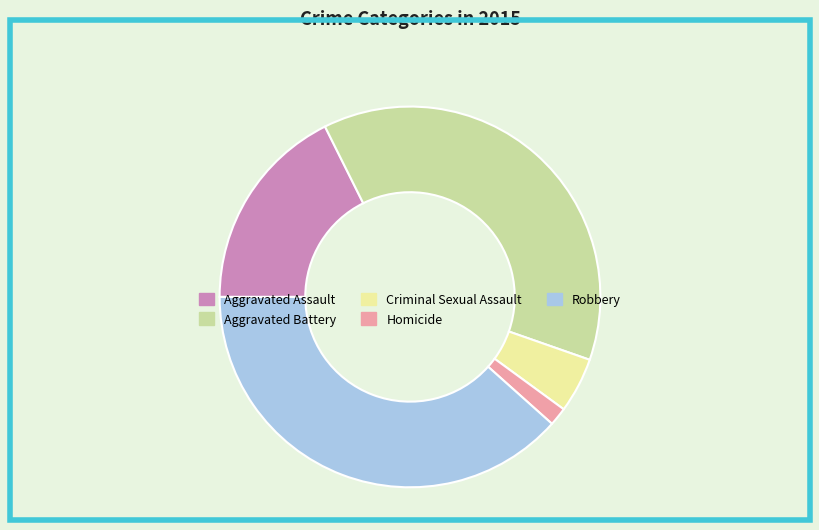

Does Homicide account for over 50% of the chart?

No